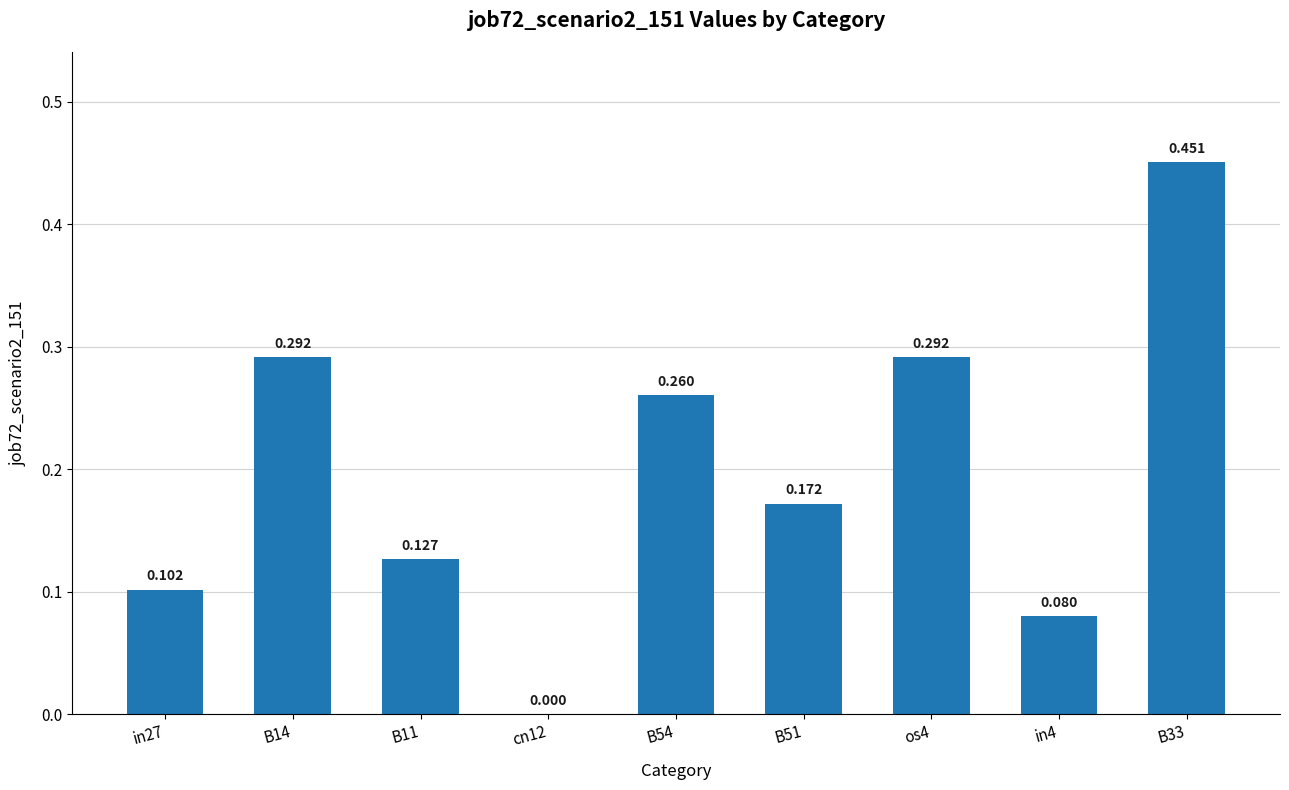

Where is the data nearest to the value 0?

cn12